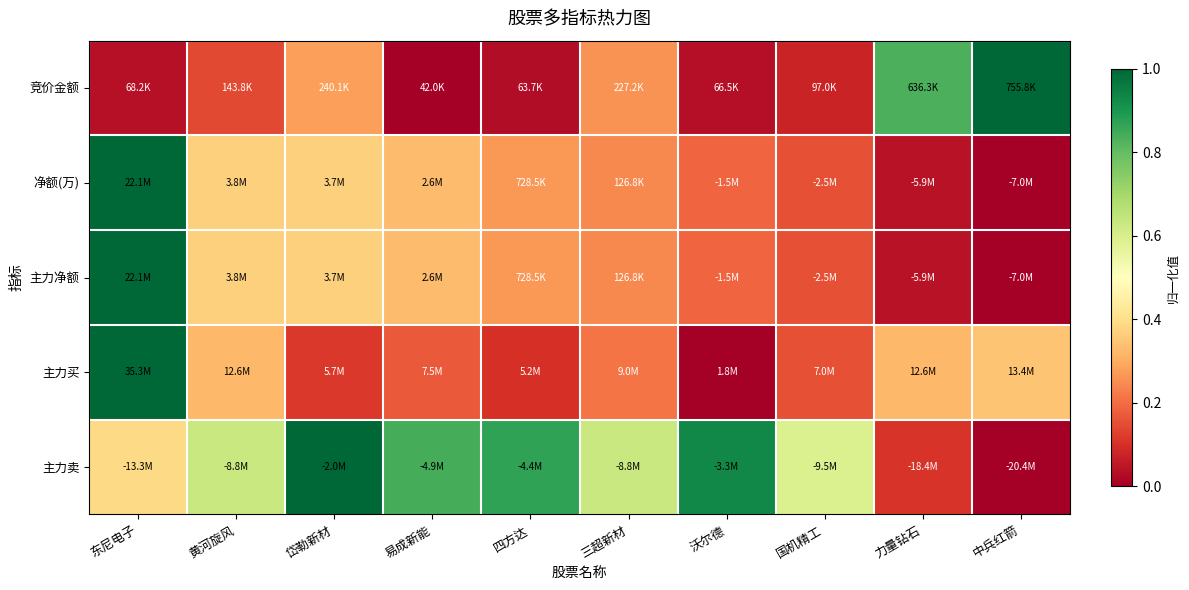

How many distinct data groups are displayed?

5